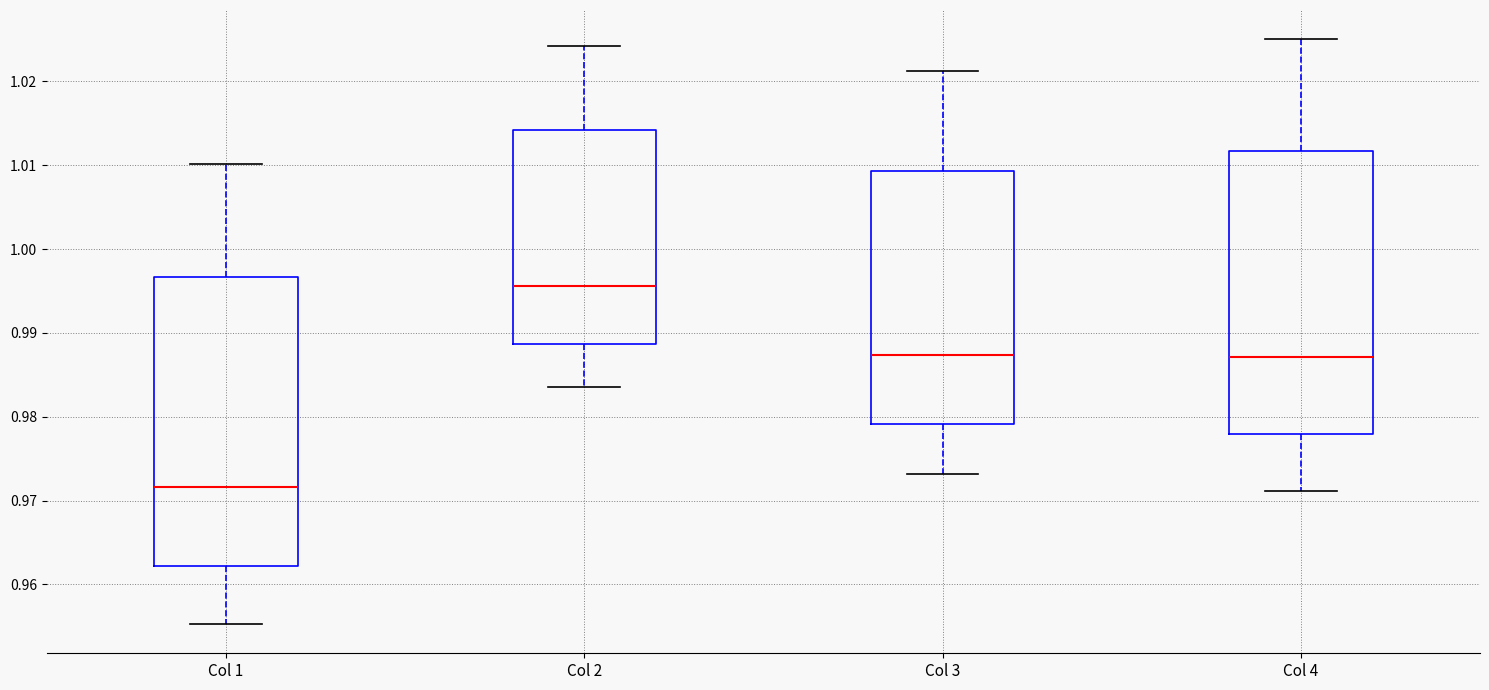

Where does the median line of the box for Col 4 sit on the y-axis? The values are not printed on the chart, so give them approximately, as read against the axis.

0.987